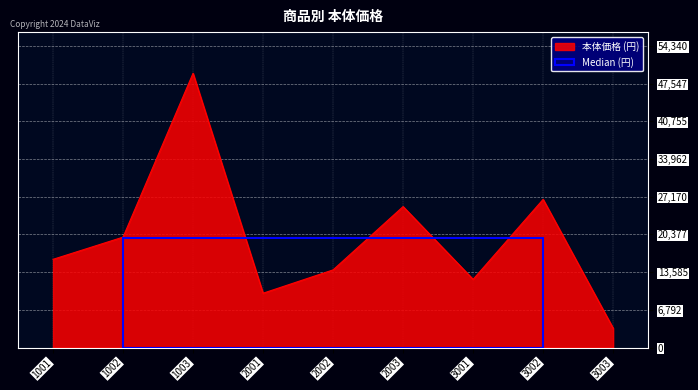

The chart shows a value of 20468 at 3001. True or false?

False